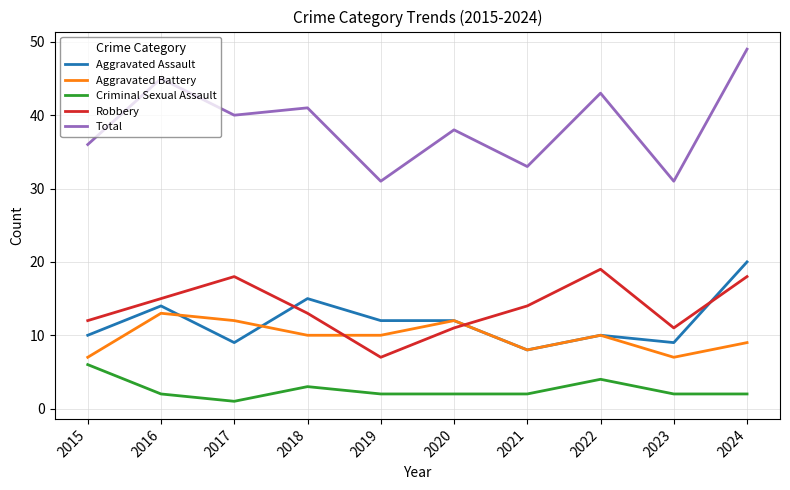

Where is the first local maximum for Aggravated Assault?

2016